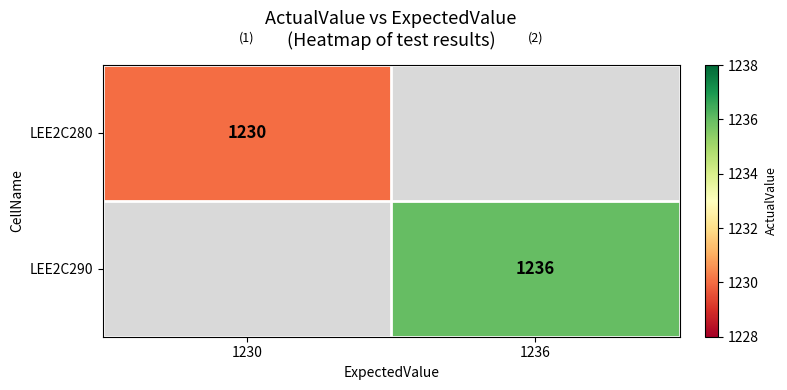

Is the value of LEE2C290 at 1236 greater than the value of LEE2C280 at 1230?

Yes